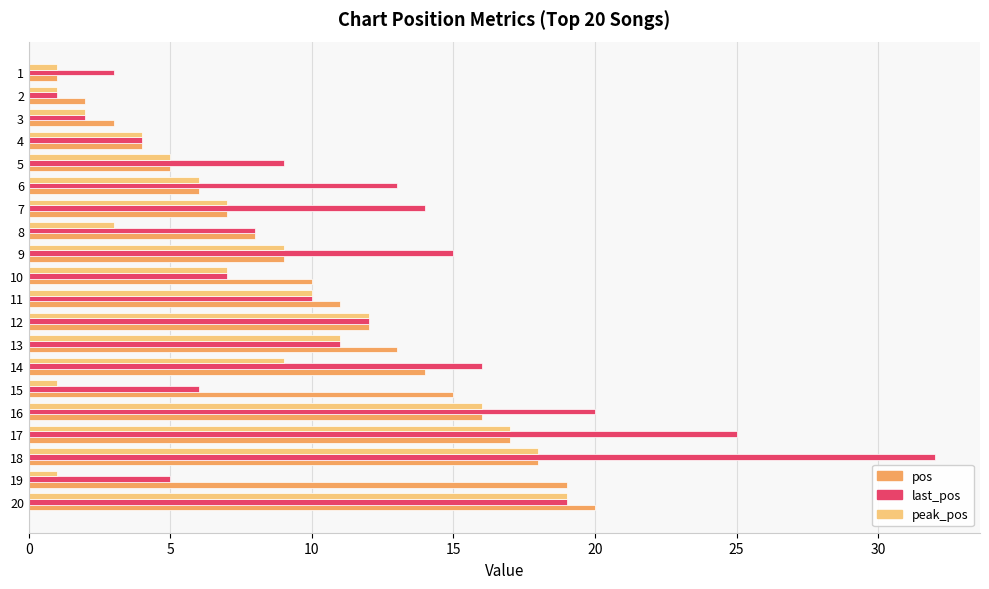

What is the sum of all peak_pos values?

159